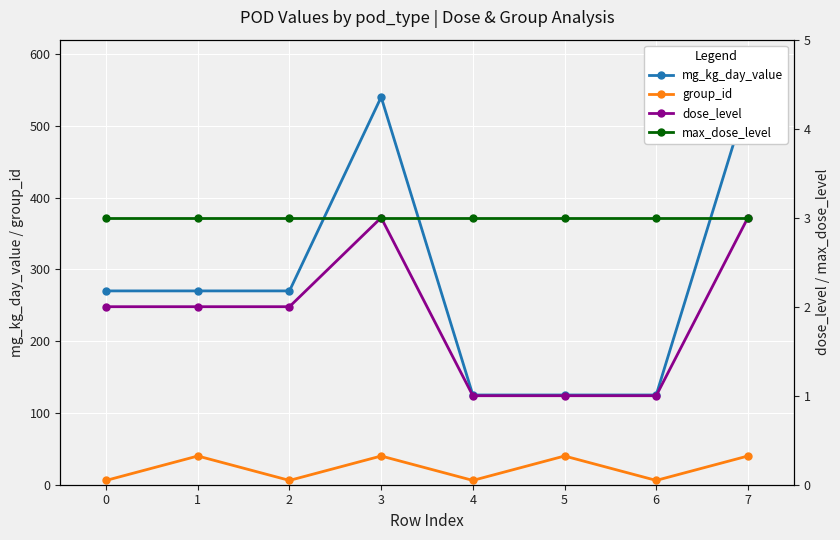

What is the spread (max minus min) of values at 2?

268